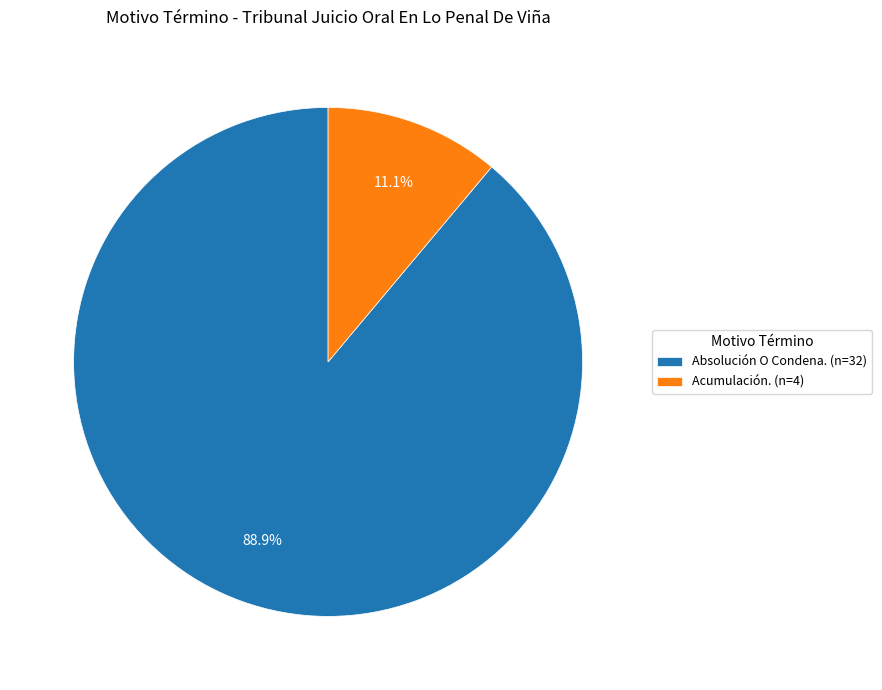

To the nearest percent, what is the combined percentage of Absolución O Condena. and Acumulación.?

100%